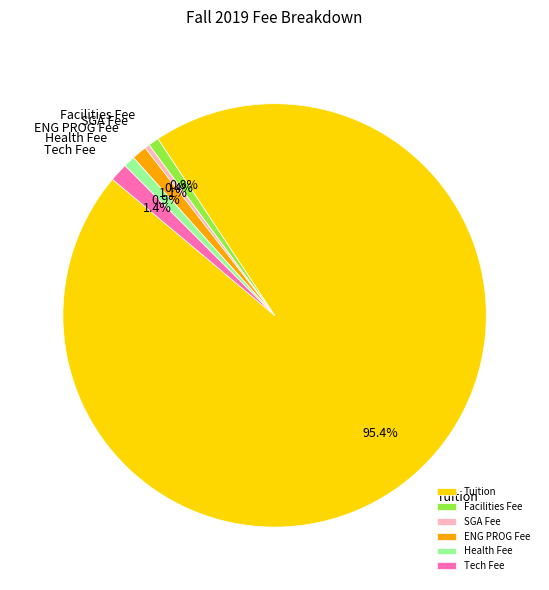

Between Tuition and SGA Fee, which is larger?

Tuition